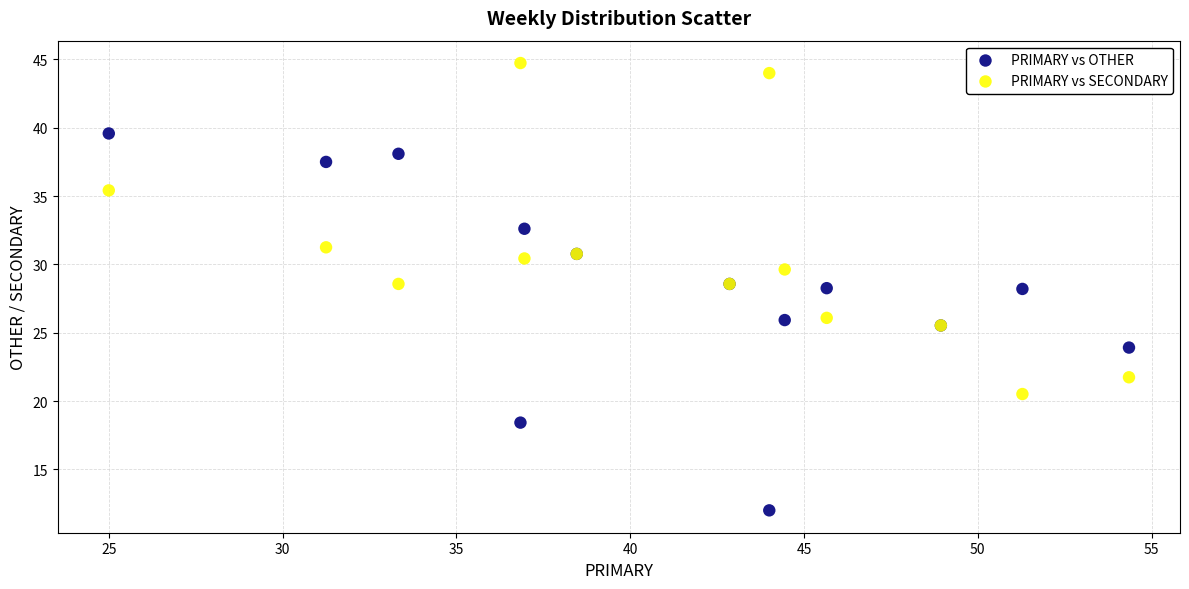

What are all the series names shown in the legend?

PRIMARY vs OTHER, PRIMARY vs SECONDARY